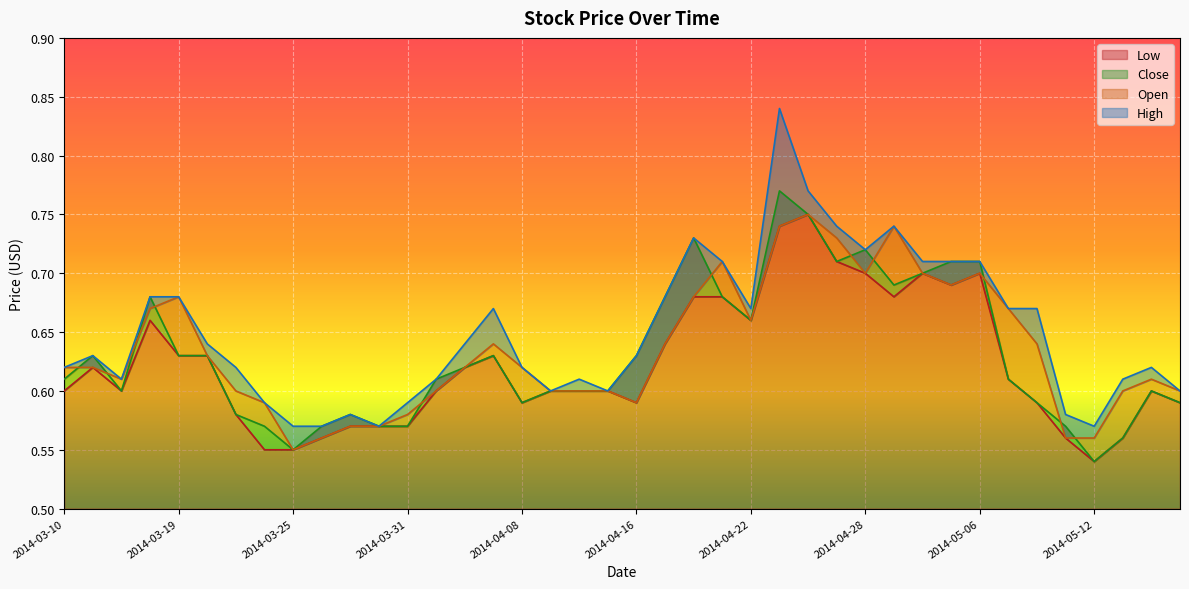

At which category is the sum across all series the highest?

2014-04-23